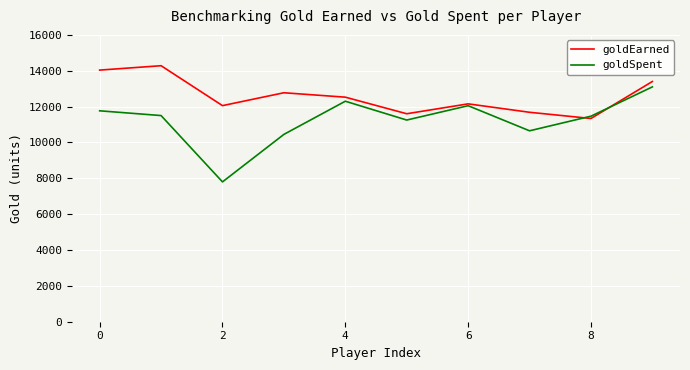

After their last crossing, which series has the higher values: goldSpent or goldEarned?

goldEarned